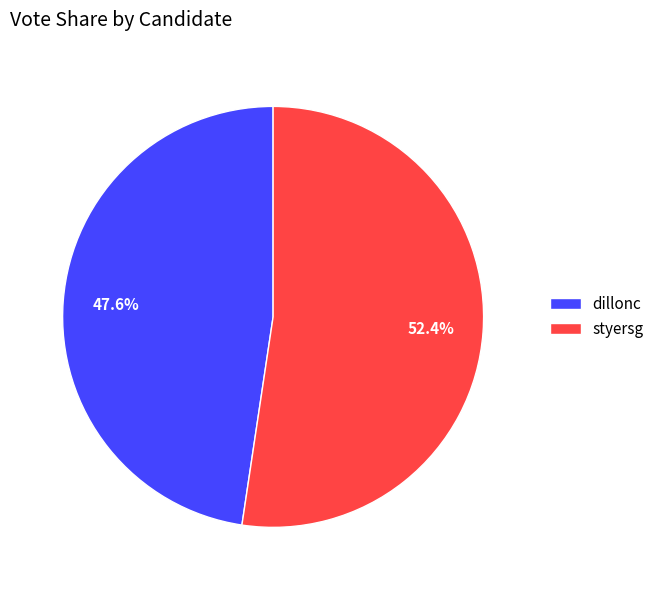

Rank the categories by value from lowest to highest.

dillonc, styersg